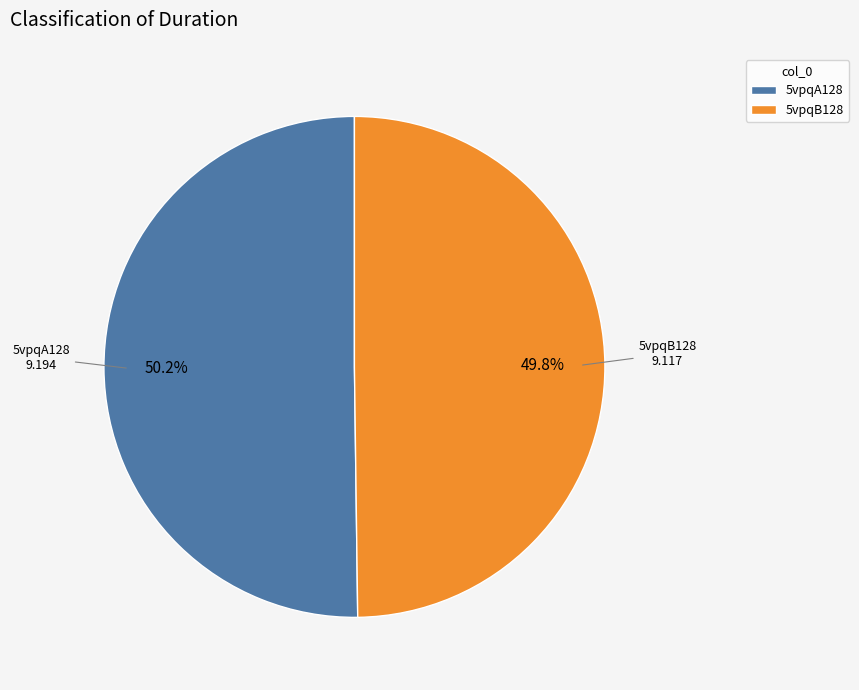

Count the number of slices in the pie.

2